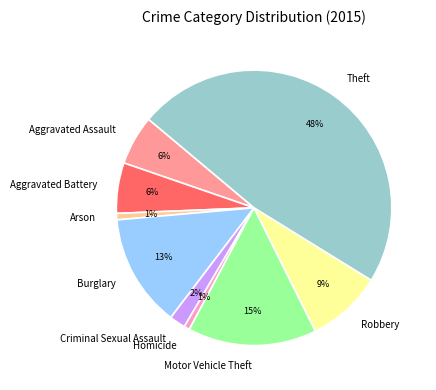

Which category has the biggest portion of the pie?

Theft